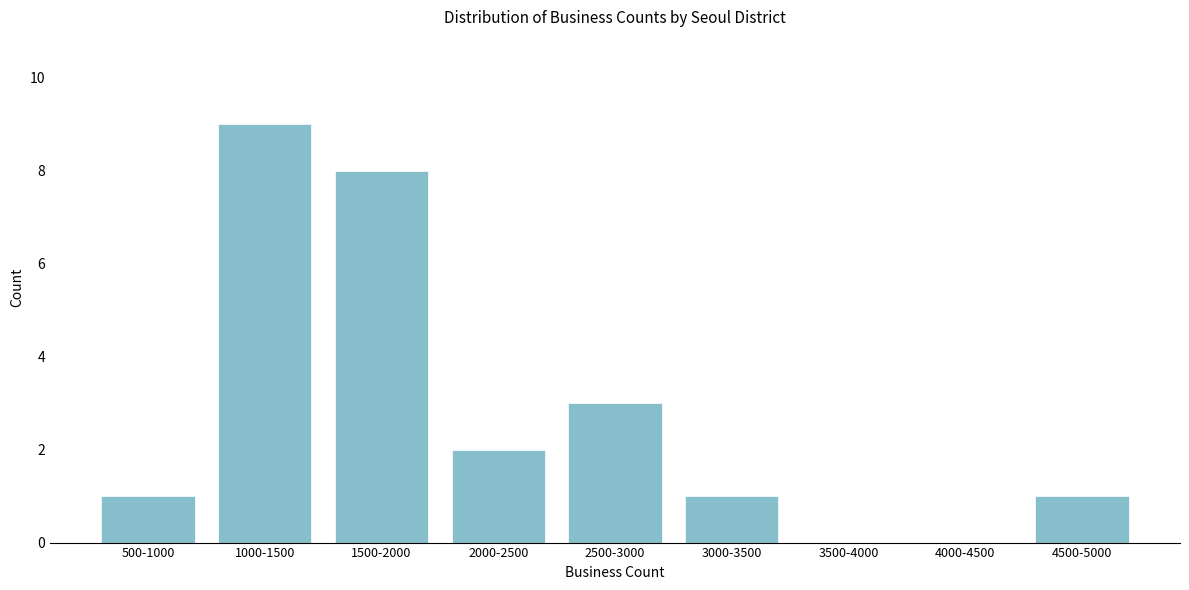

Reading right to left, what are all the values shown in this chart?

4500-5000=1	4000-4500=0	3500-4000=0	3000-3500=1	2500-3000=3	2000-2500=2	1500-2000=8	1000-1500=9	500-1000=1